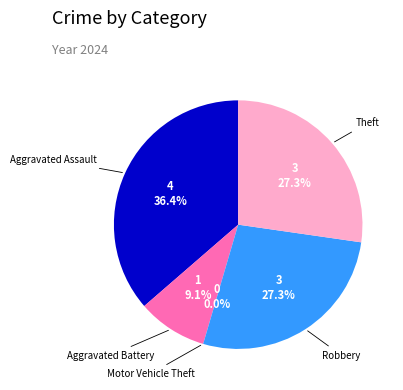

Which category has the biggest portion of the pie?

Aggravated Assault